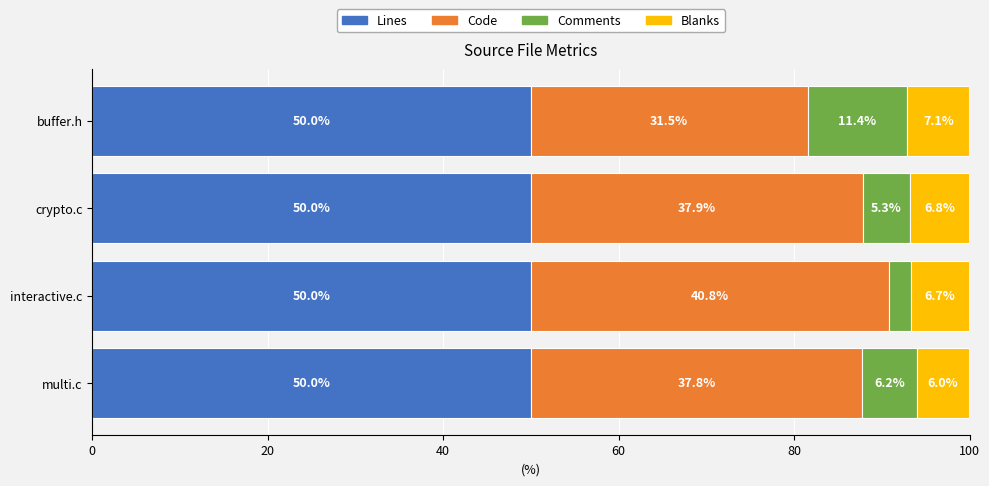

What is the lowest value of the Lines series?

50.0